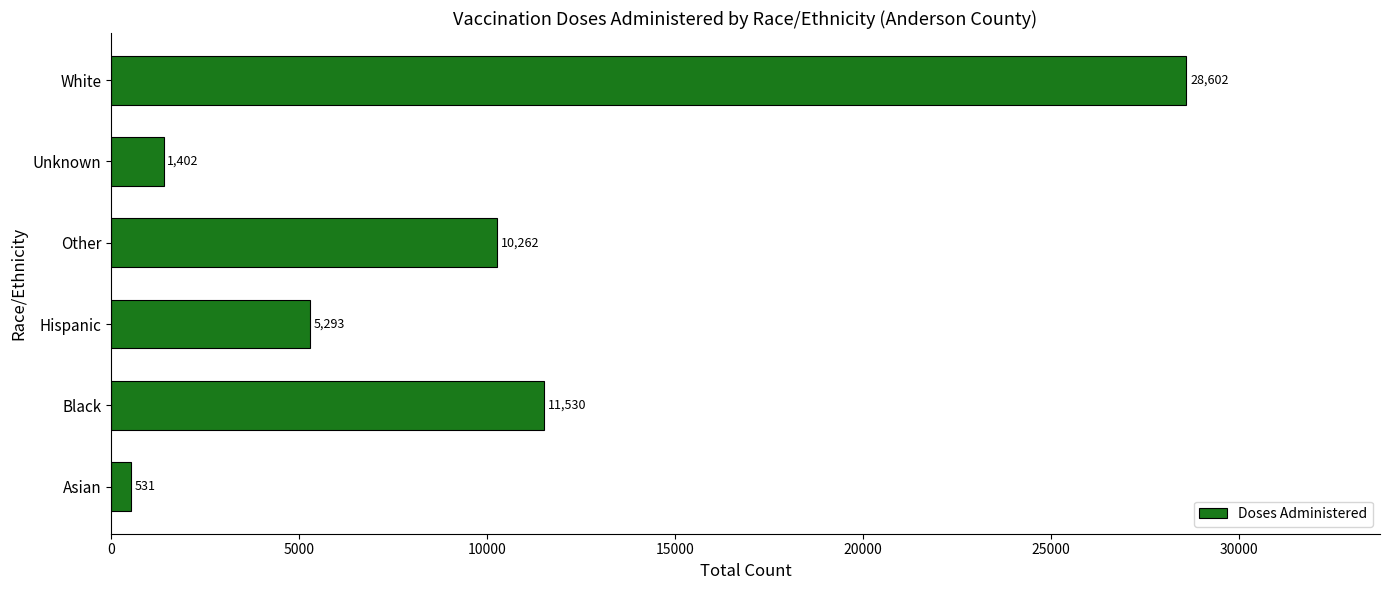

At which label is the value closest to 14566?

Black